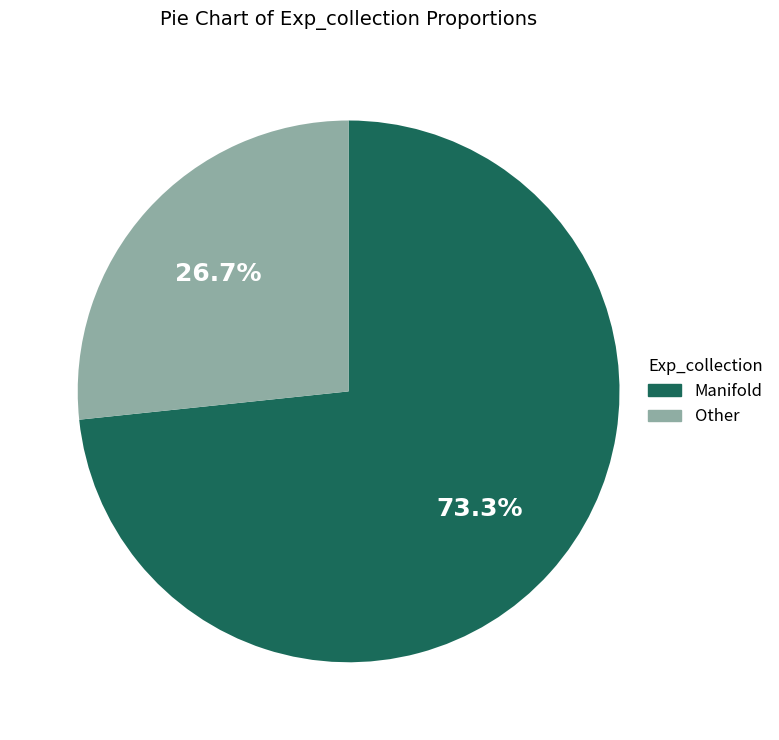

Count the number of slices in the pie.

2